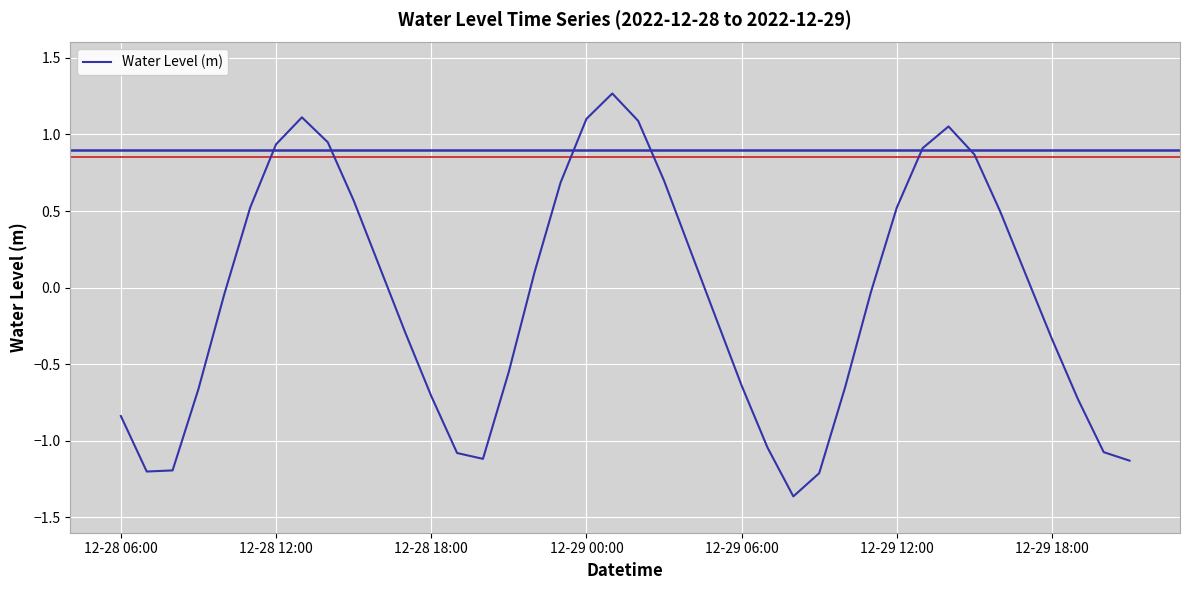

What is the difference between the maximum and minimum values?

2.6